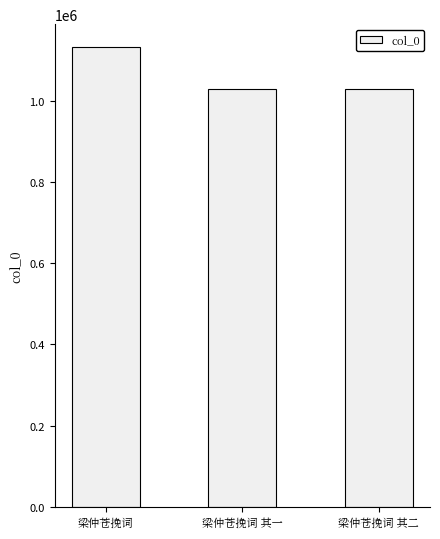

At which label does the data first exceed 1027838?

梁仲苍挽词